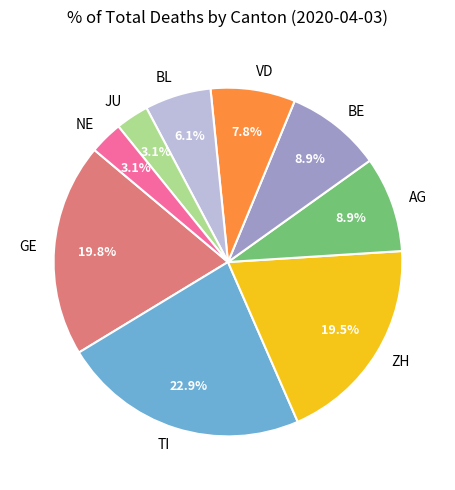

To the nearest percent, what portion does GE represent?

20%